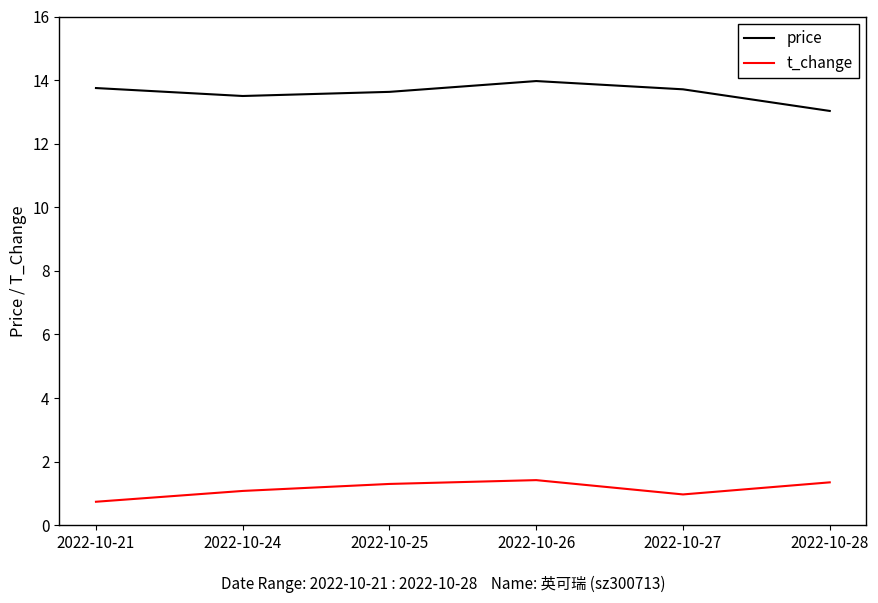

What is the average value of the price series?

13.6